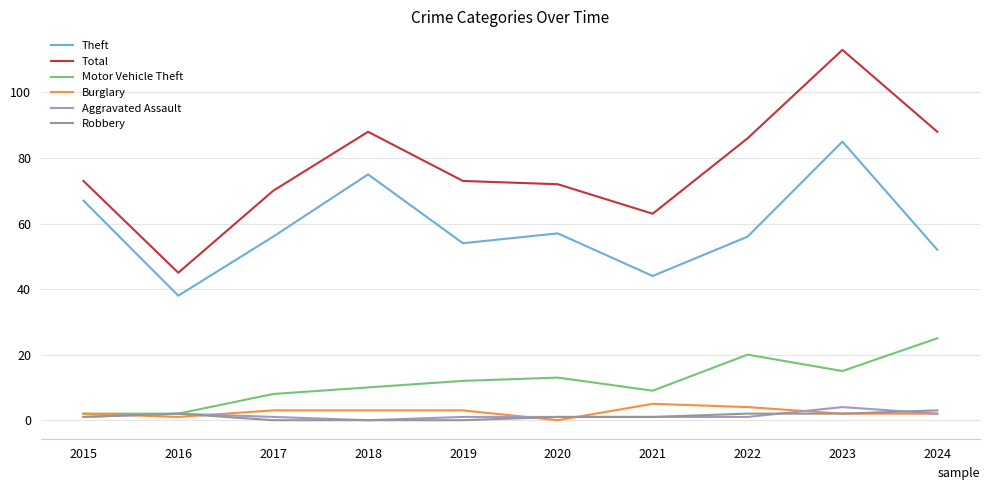

How many lines are shown in the chart?

6